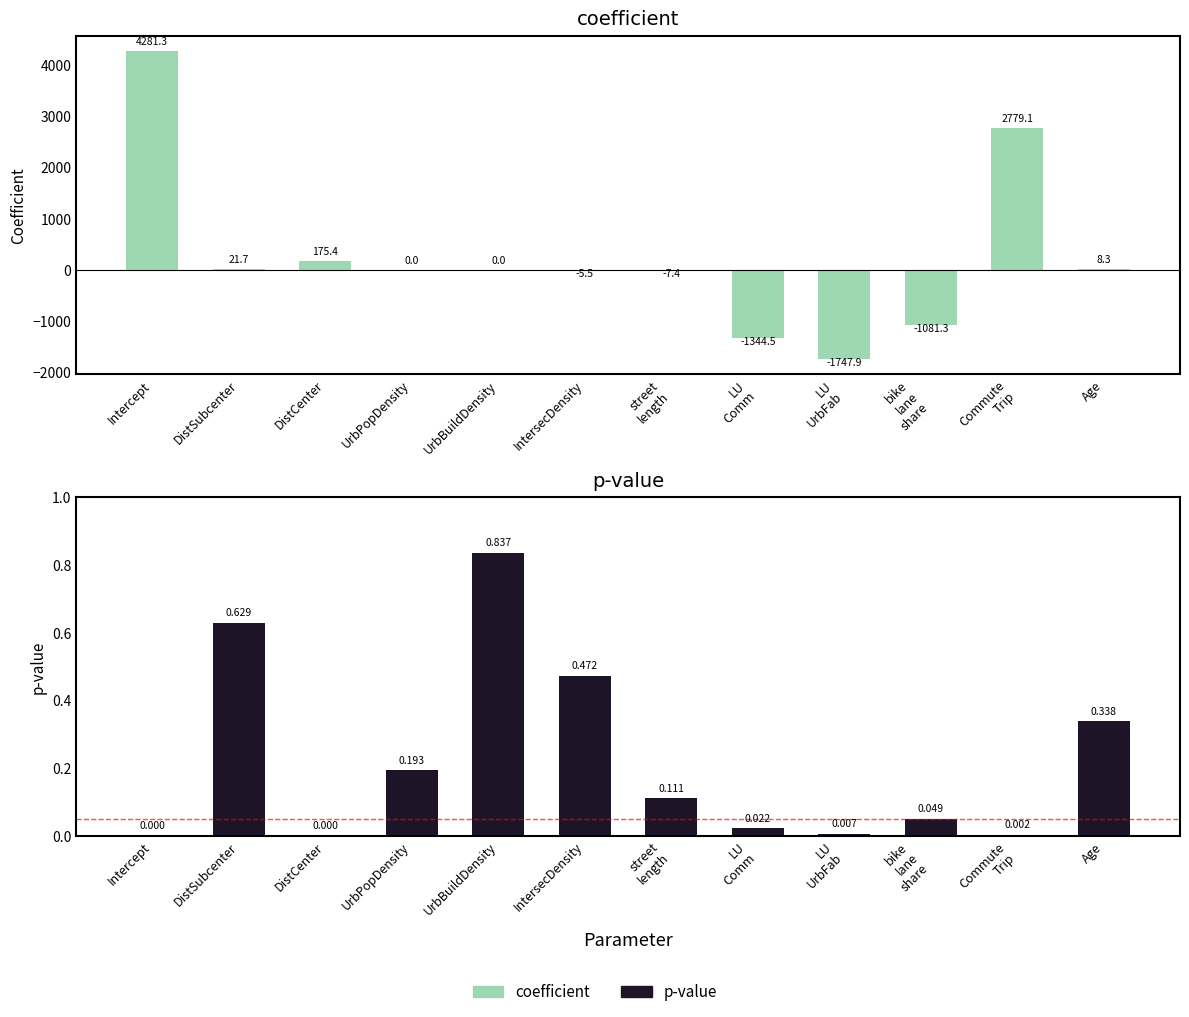

At which label does p-value reach its peak?

UrbBuildDensity